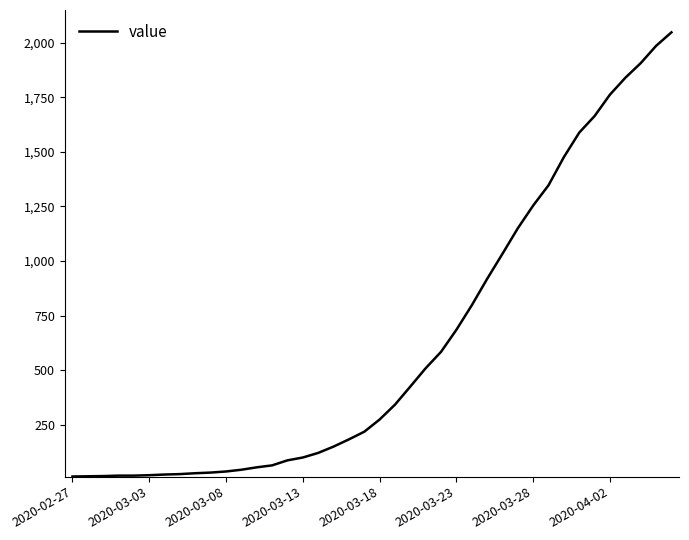

What is the difference between the second highest and minimum values?

1972